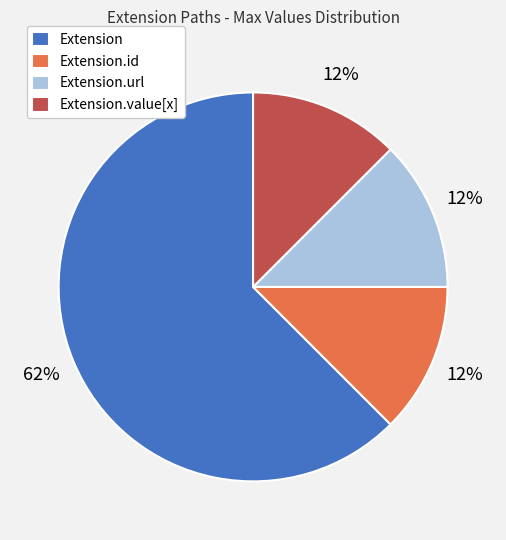

Between Extension and Extension.url, which is larger?

Extension